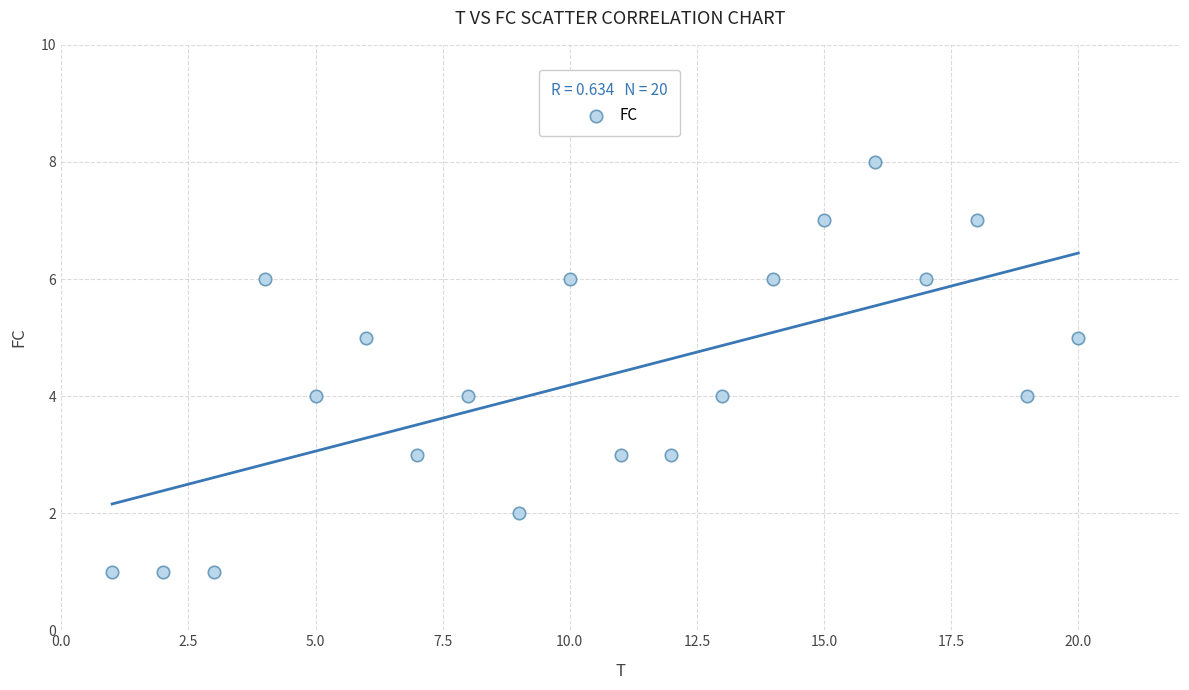

What is the range of Y values (max minus min)?

7